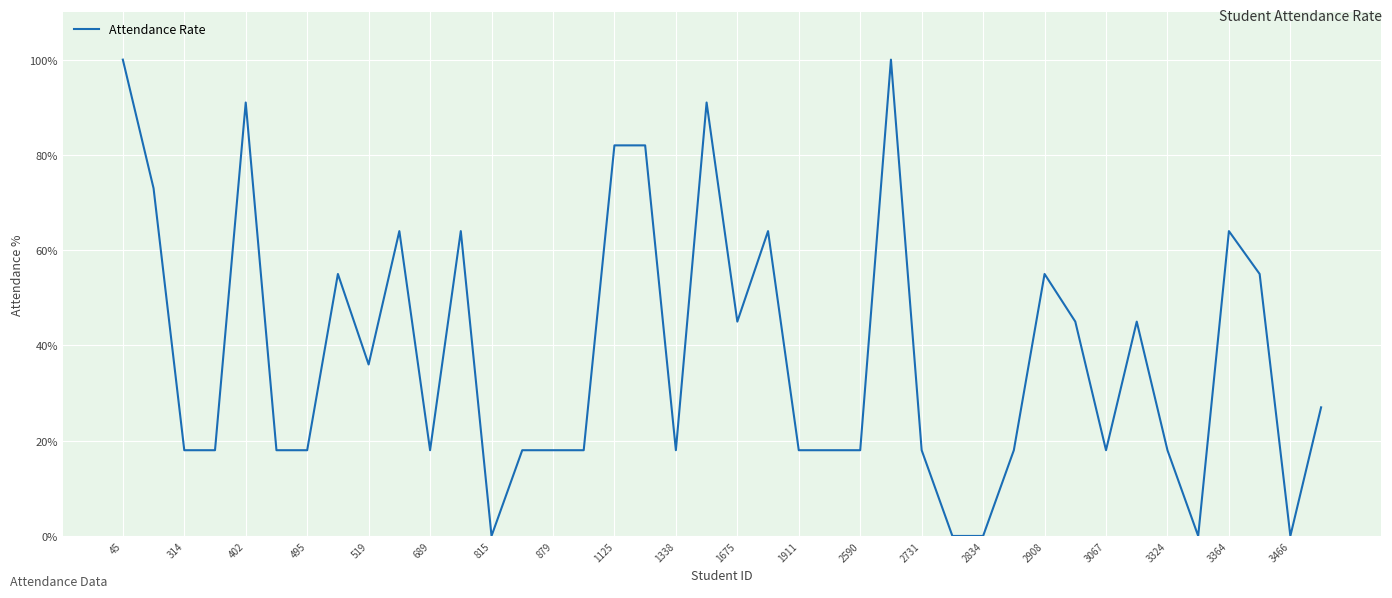

What is the maximum value shown in the chart?

100